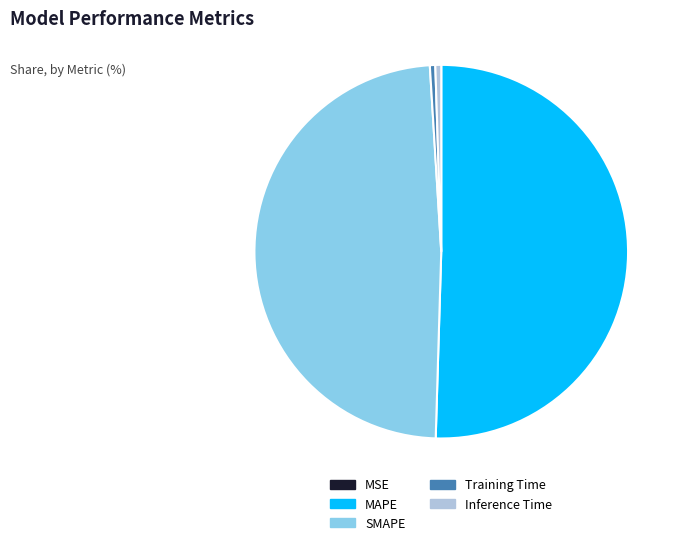

Is it true that Inference Time is 9% of the pie?

False